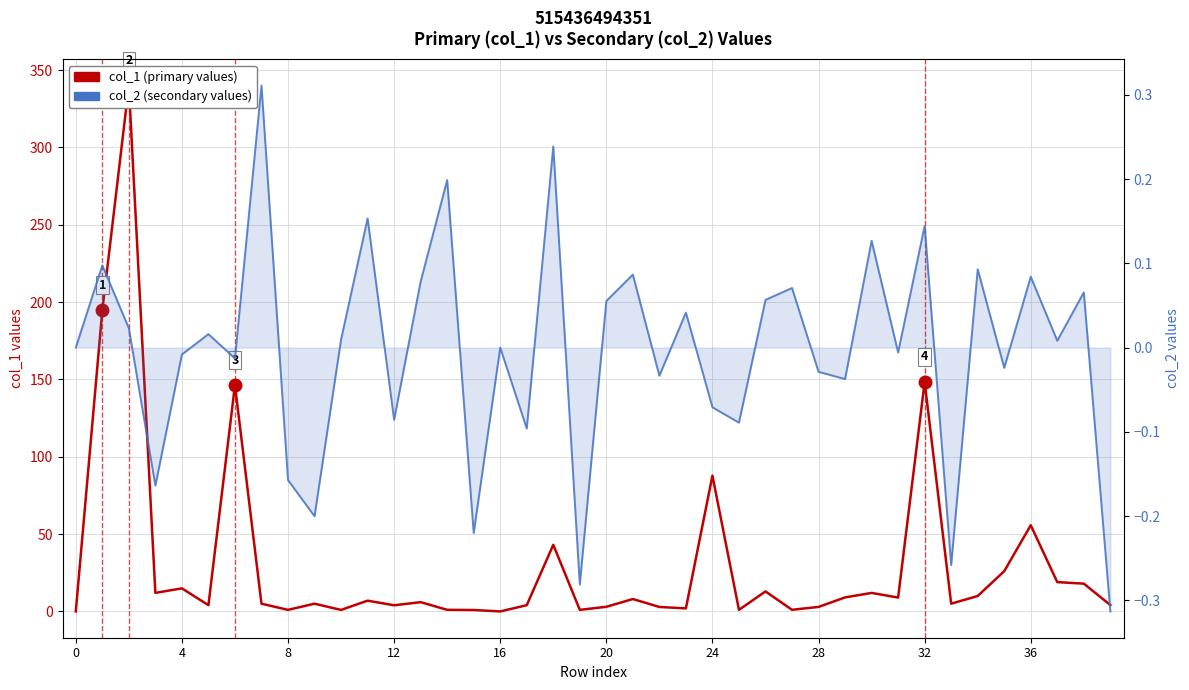

True or false: col_1 (primary values) and col_2 (secondary values) cross at least once.

False